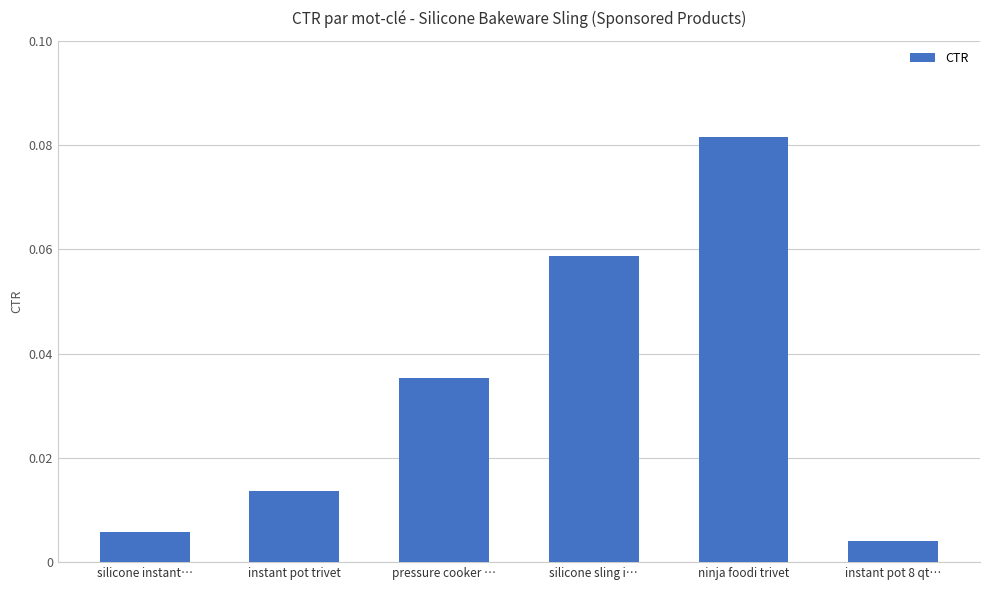

Rank the categories by value from lowest to highest.

instant pot 8 qt…, silicone instant…, instant pot trivet, pressure cooker …, silicone sling i…, ninja foodi trivet